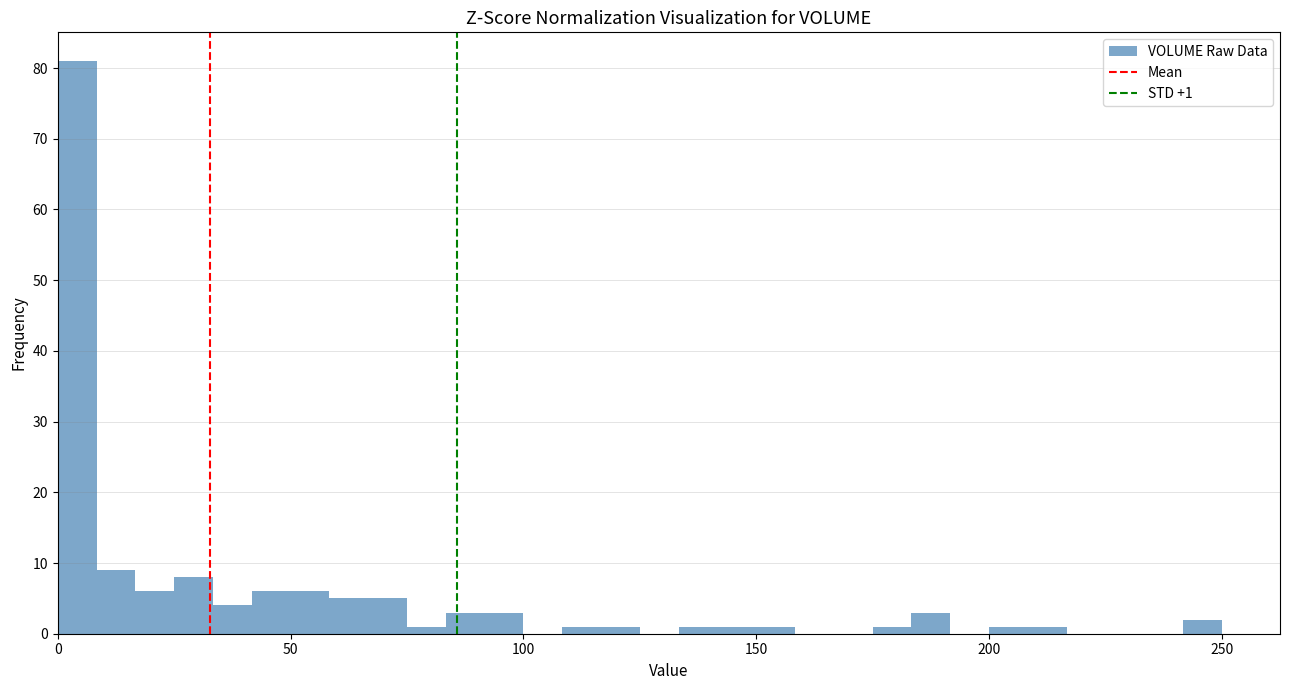

Around what value on the x-axis is the tallest bar? Give the approximate position of its centre, as read against the axis.

5